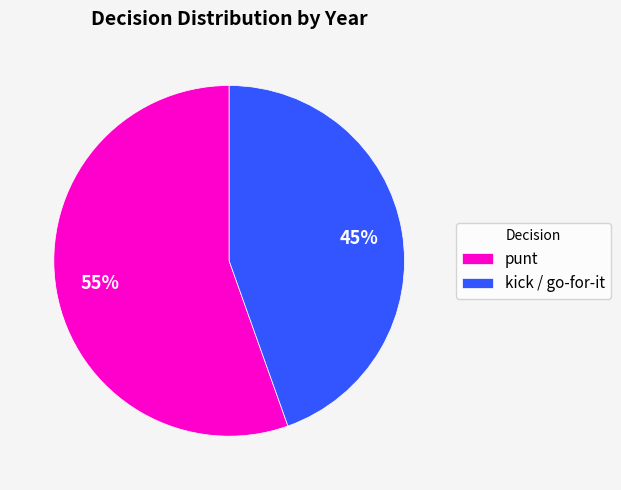

Which slice is the largest?

punt